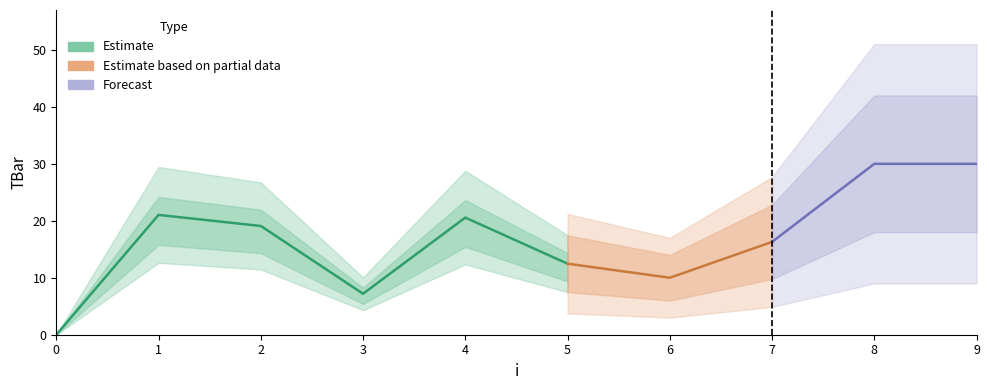

What is the change in value from 0 to 3?

+7.2